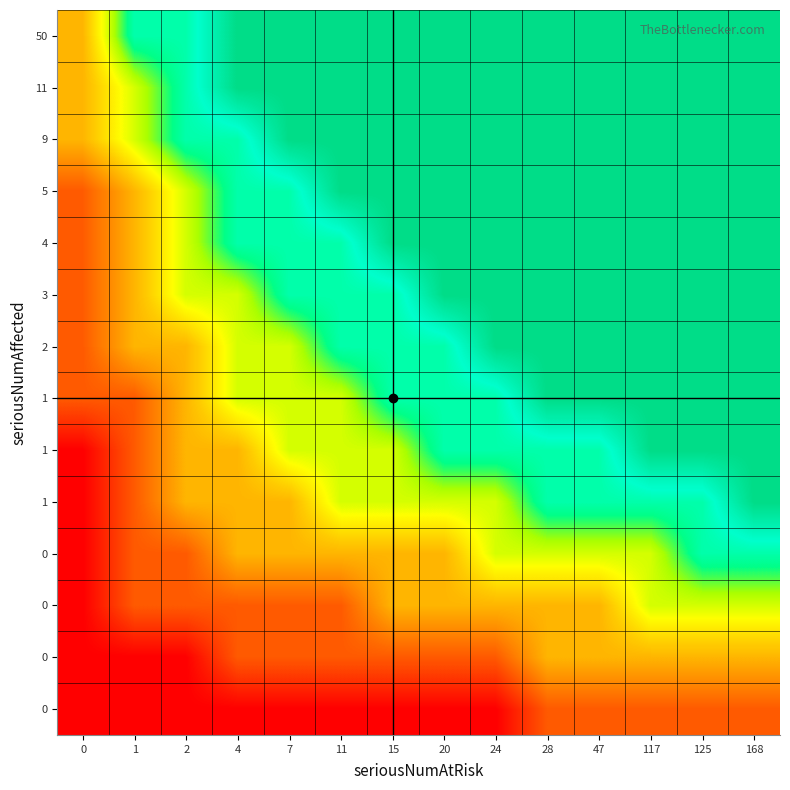

At which category does the chart reach its peak across all series?

4